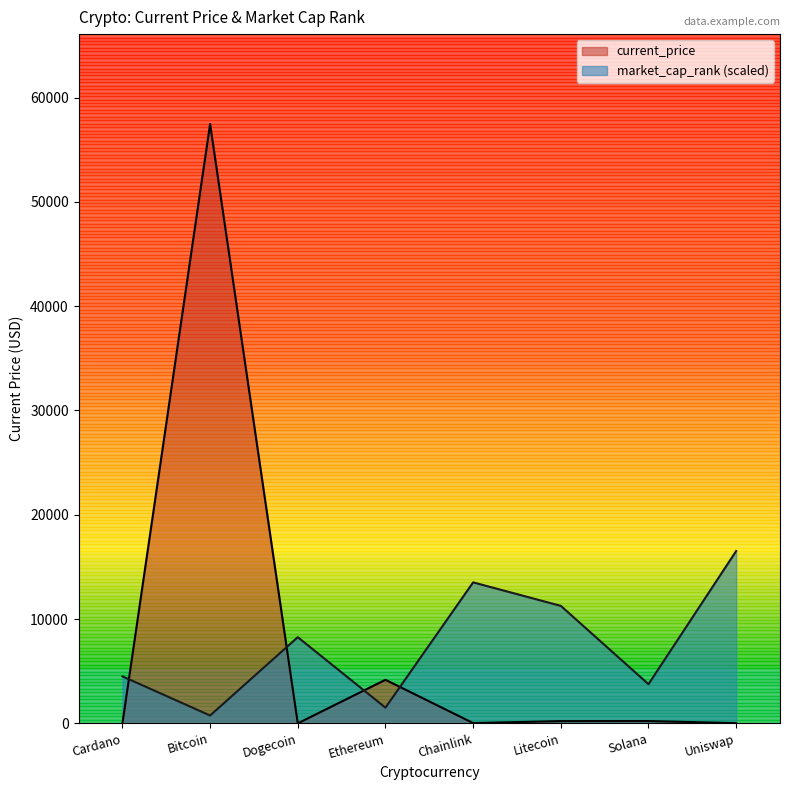

True or false: current_price and market_cap_rank intersect in this chart.

True